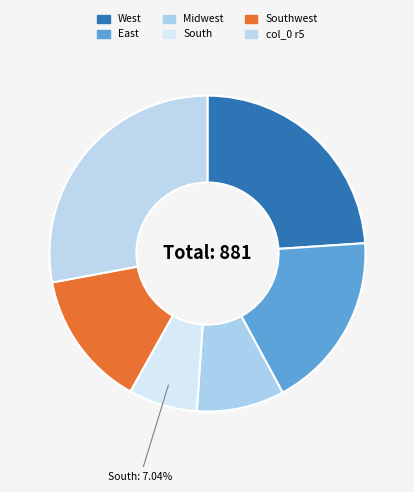

How many slices are in this pie chart?

6